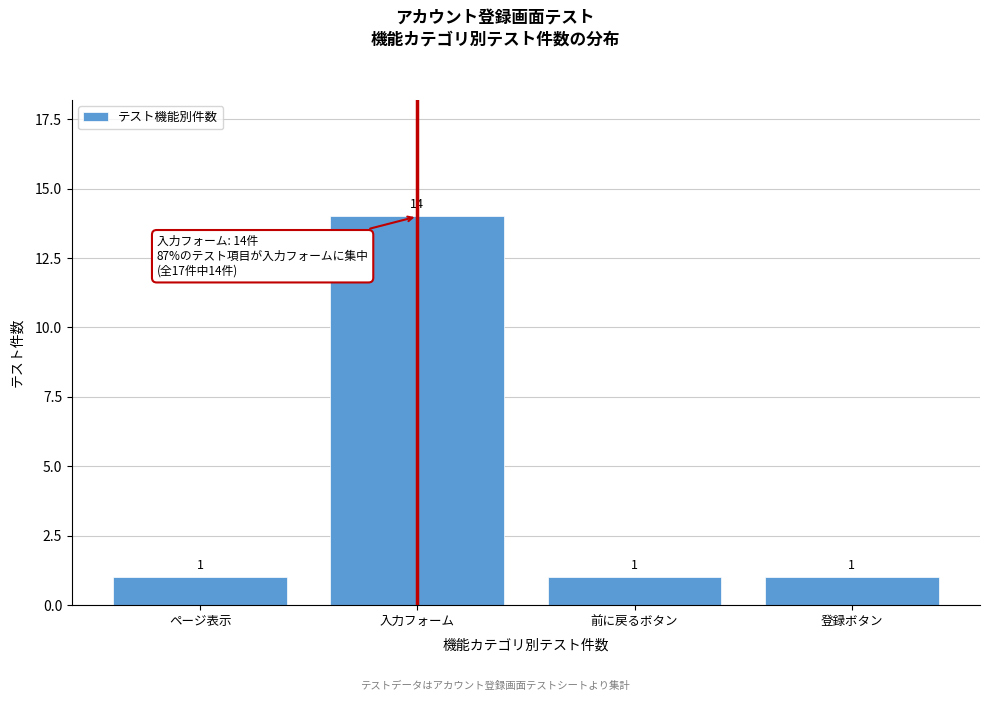

Reading left to right, extract all data points from this chart.

ページ表示=1	入力フォーム=14	前に戻るボタン=1	登録ボタン=1